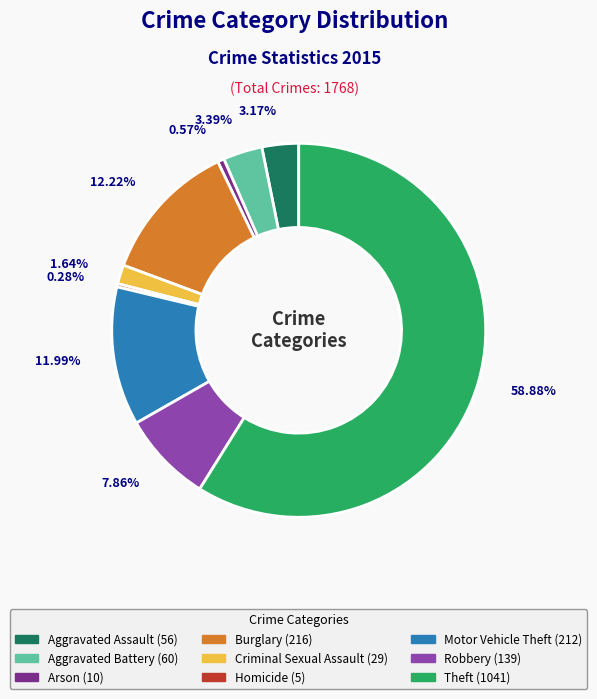

What percentage is the Burglary slice, to the nearest percent?

12%